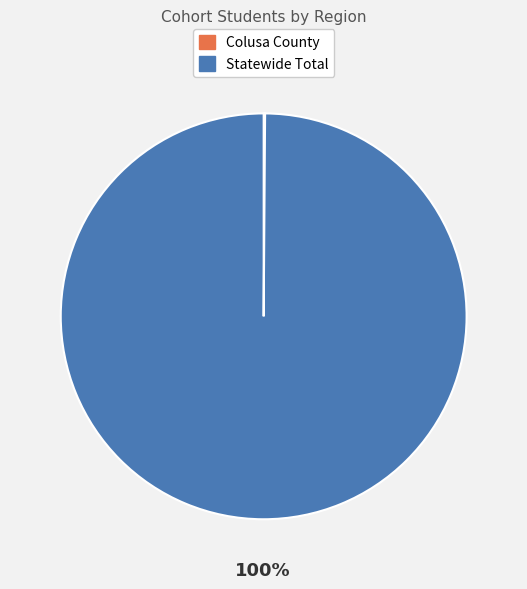

To the nearest percent, what portion does Statewide Total represent?

100%